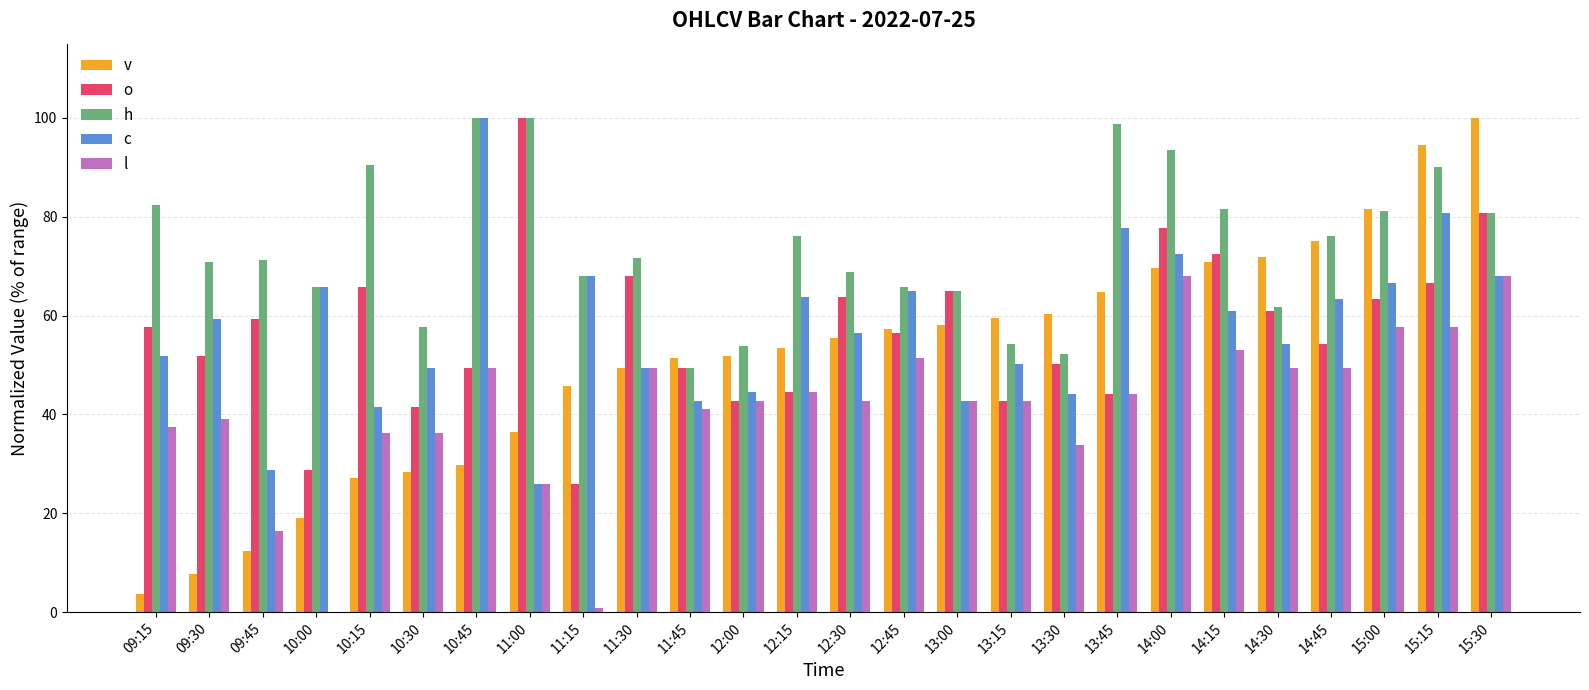

What is the highest value of the h series?

100.0